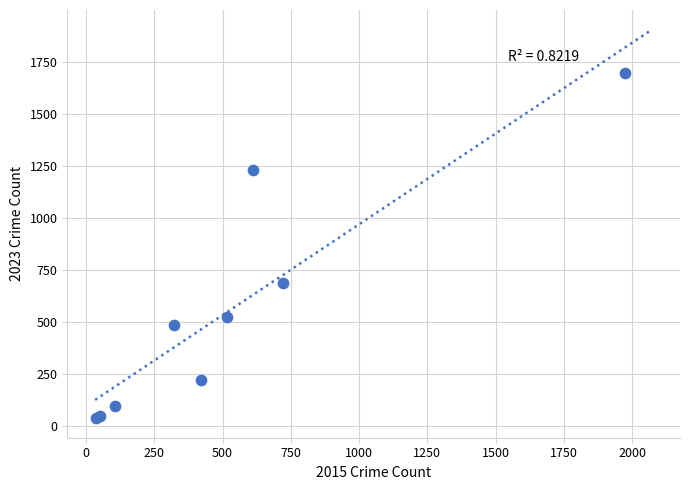

What Y value in the scatter plot is closest to 867?

685